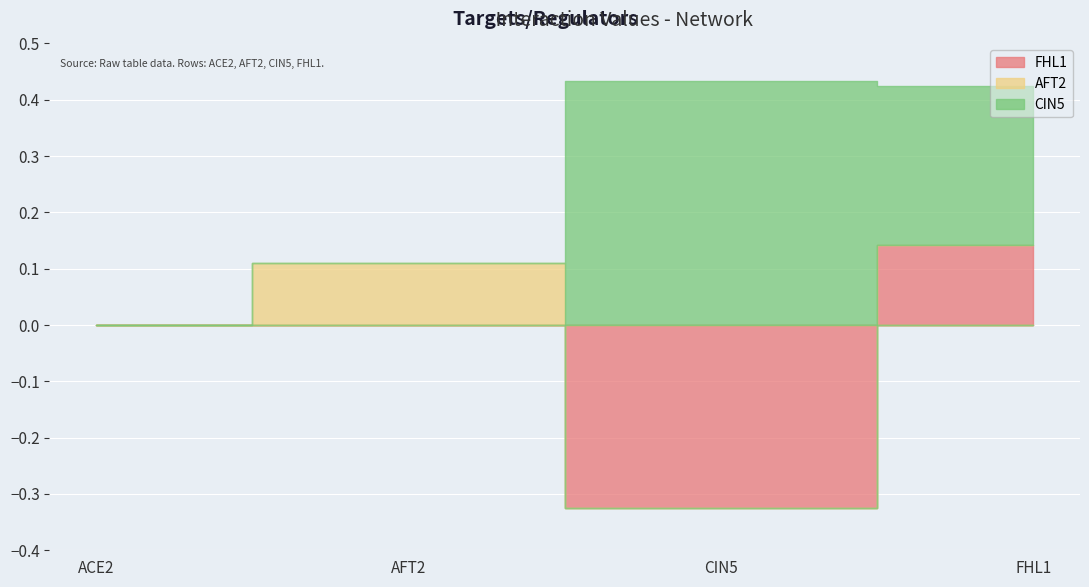

What is the label of the 2nd point from the right?

CIN5